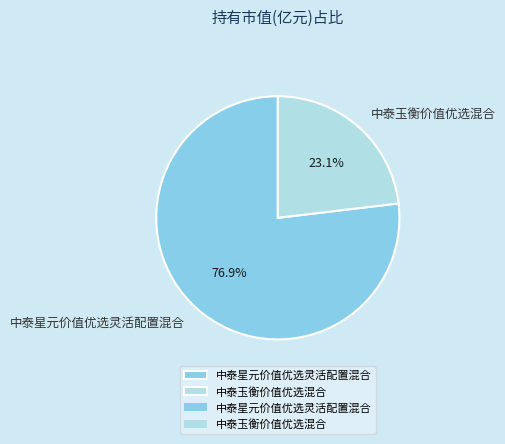

To the nearest percent, what is the difference between the largest and smallest slice percentages?

54%